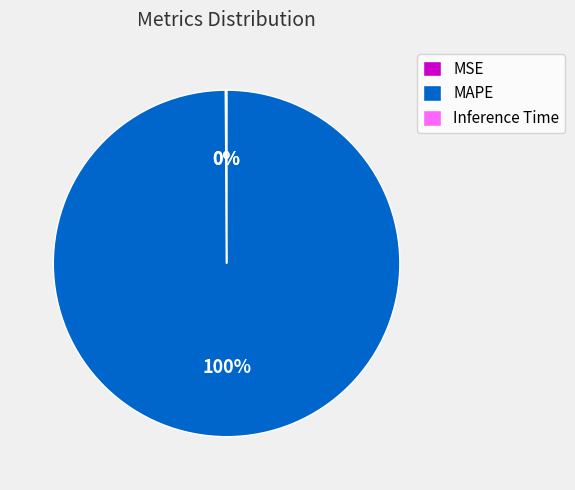

What is the largest slice in the pie chart?

MAPE